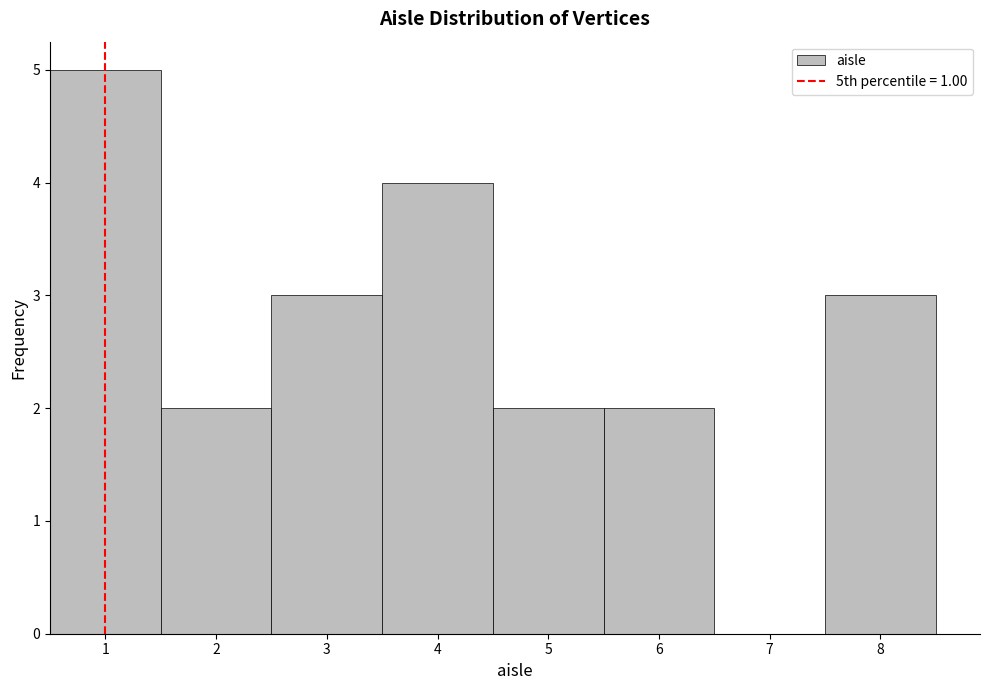

Reading left to right, list every bar in this chart as the range it spans on the x-axis followed by its height. The values are not printed on the chart, so give them approximately, as read against the axis.

0.5 to 1.5: 5
1.5 to 2.5: 2
2.5 to 3.5: 3
3.5 to 4.5: 4
4.5 to 5.5: 2
5.5 to 6.5: 2
6.5 to 7.5: 0
7.5 to 8.5: 3